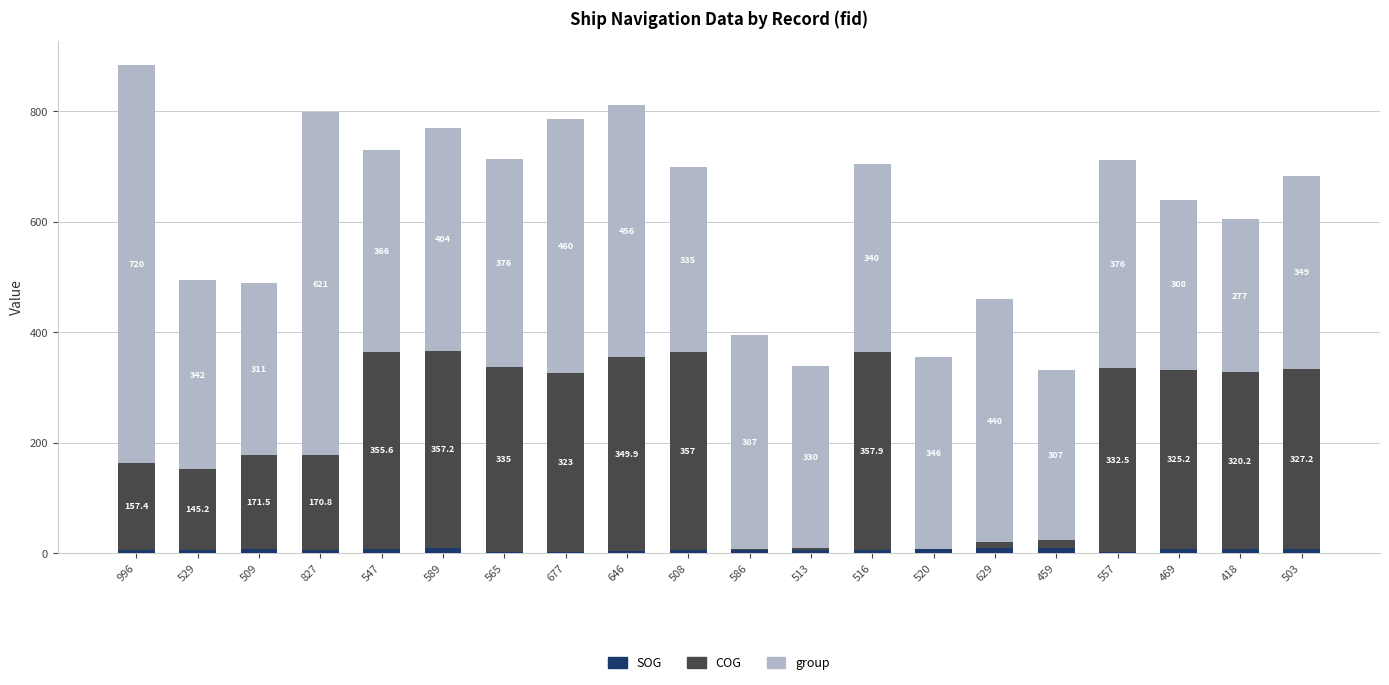

Where does the SOG series first go above 7?

529